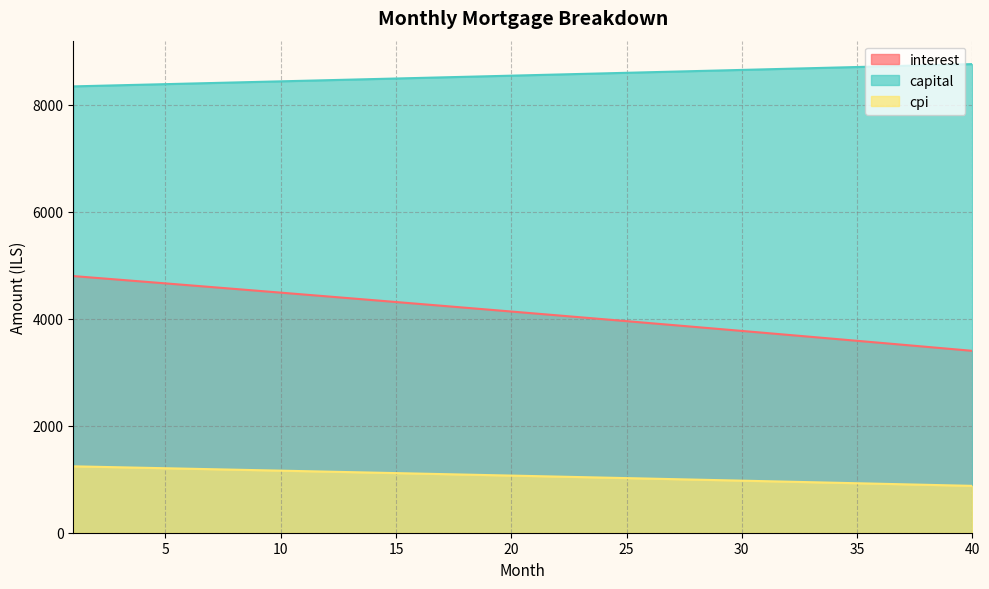

Which has a higher value, 16 or 5?

5